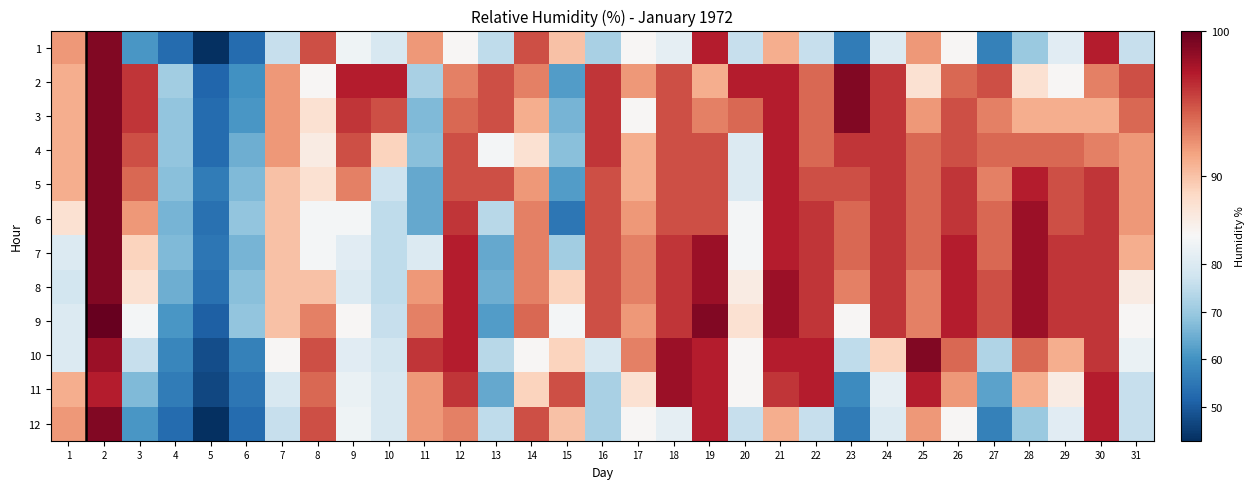

What is the total value across all series at 30?

1144